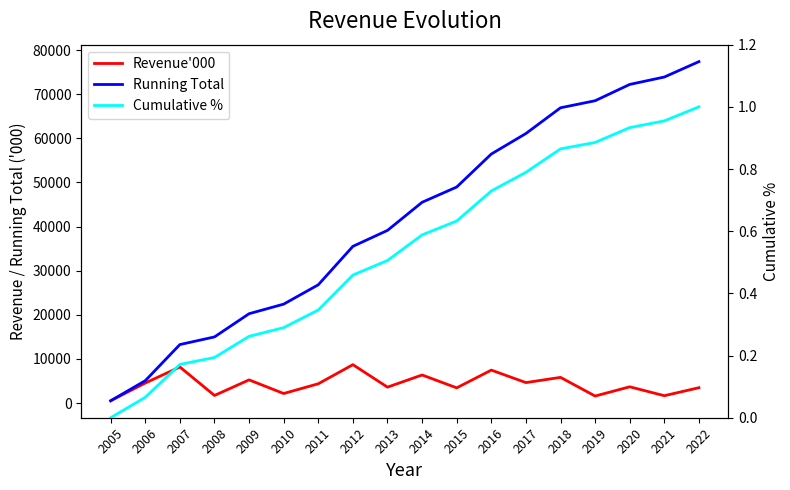

Which series has the widest spread of values?

Running Total